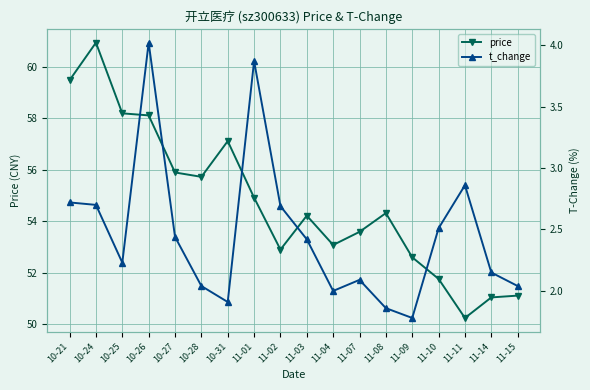

What is the difference between the second highest and minimum values in the price series?

9.2